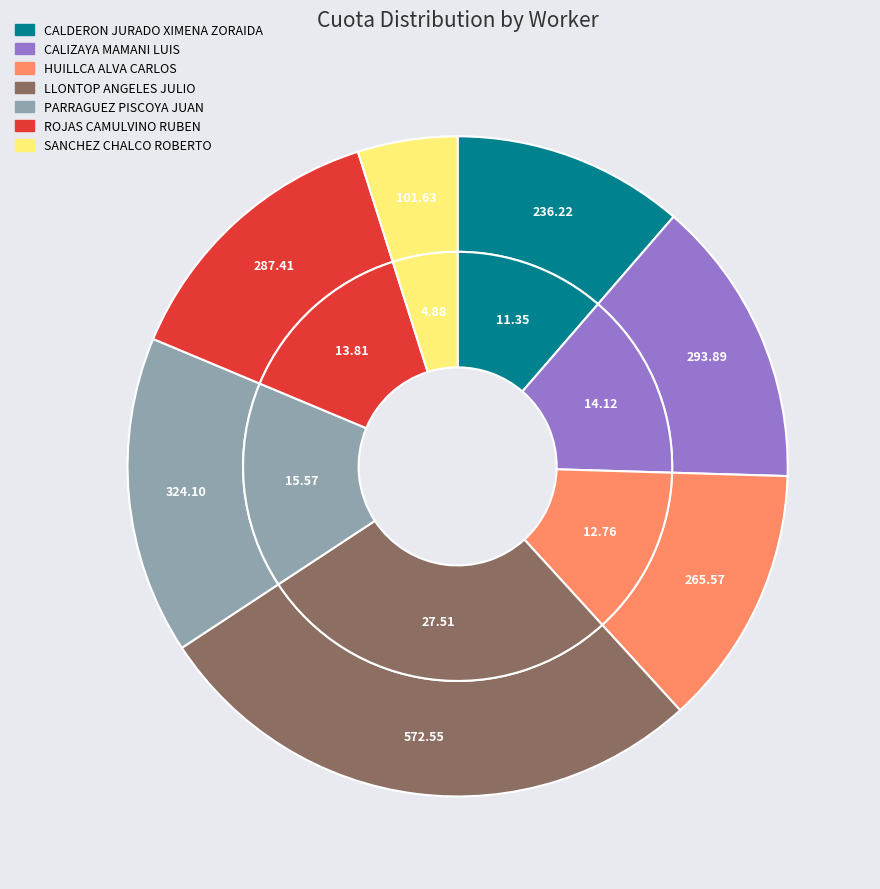

To the nearest percent, what is the average slice percentage?

14%